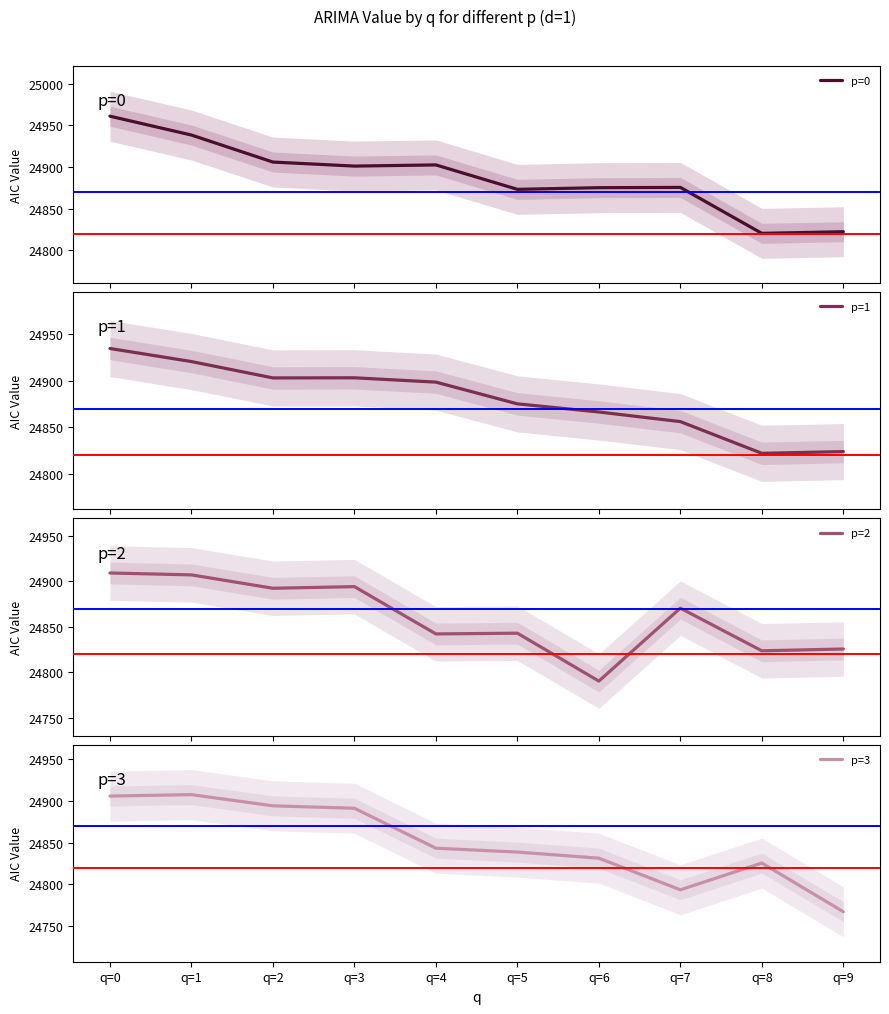

How many times do p=0 and p=2 cross each other?

1